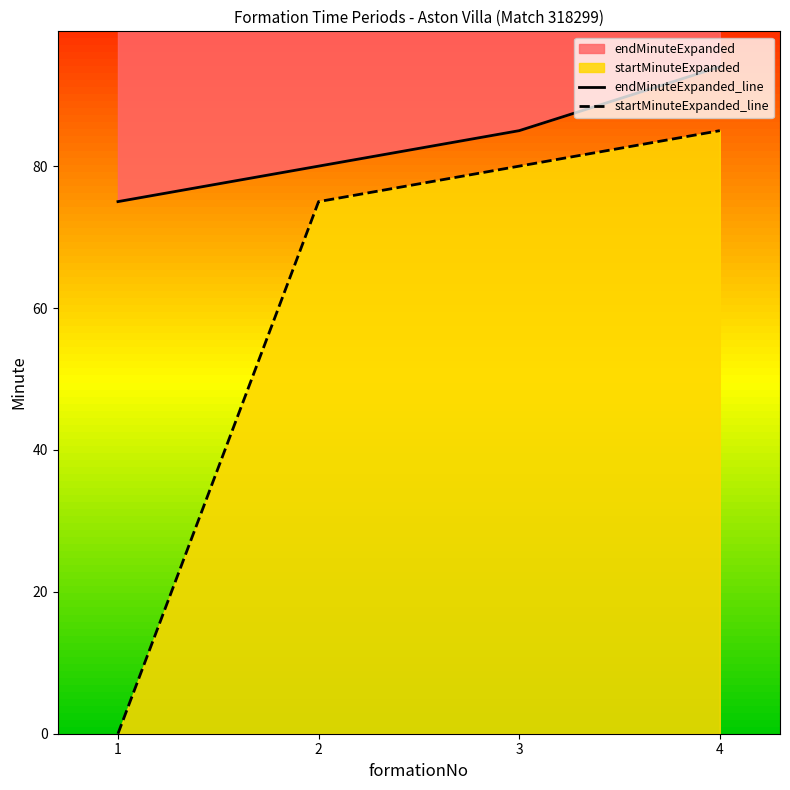

Where is endMinuteExpanded_line nearest to the value 84?

3